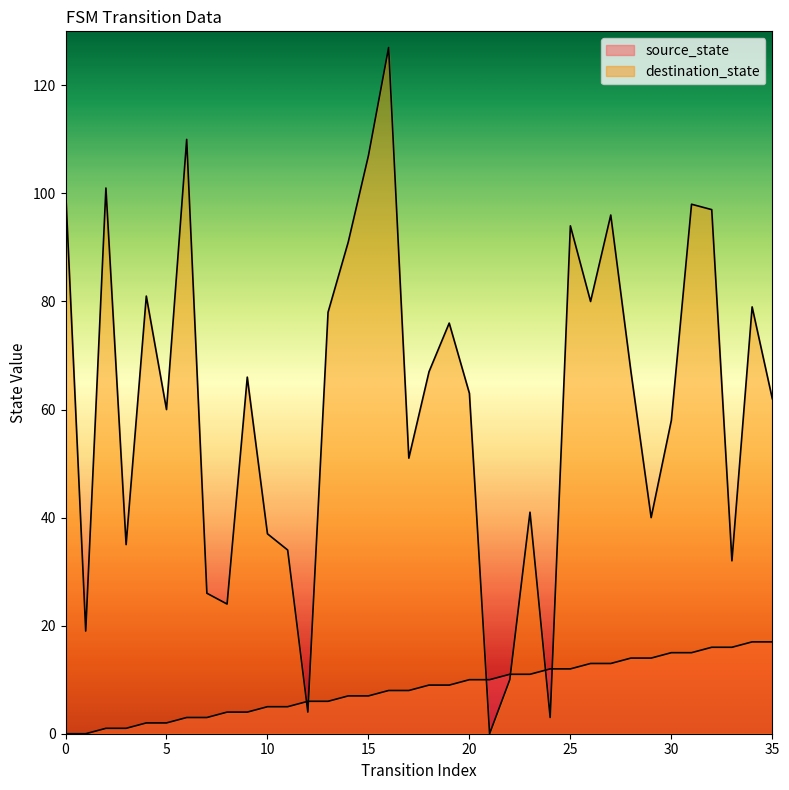

What is the total value across all series at 25?

106